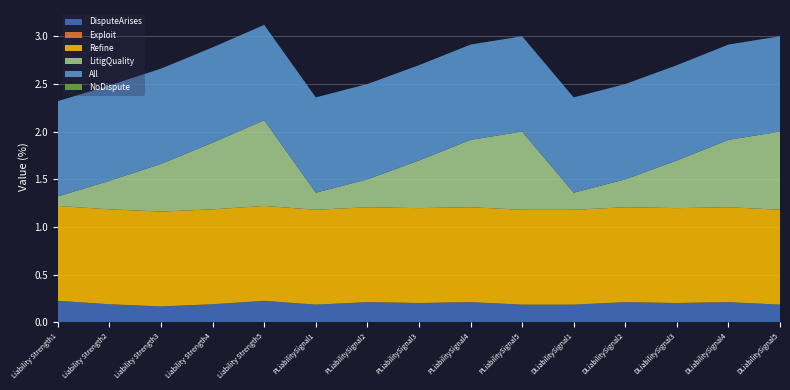

Reading left to right, extract all data points from this chart.

DisputeArises: Liability Strength1=0.2	Liability Strength2=0.2	Liability Strength3=0.2	Liability Strength4=0.2	Liability Strength5=0.2	PLiabilitySignal1=0.2	PLiabilitySignal2=0.2	PLiabilitySignal3=0.2	PLiabilitySignal4=0.2	PLiabilitySignal5=0.2	DLiabilitySignal1=0.2	DLiabilitySignal2=0.2	DLiabilitySignal3=0.2	DLiabilitySignal4=0.2	DLiabilitySignal5=0.2
Exploit: Liability Strength1=0.0	Liability Strength2=0.0	Liability Strength3=0.0	Liability Strength4=0.0	Liability Strength5=0.0	PLiabilitySignal1=0.0	PLiabilitySignal2=0.0	PLiabilitySignal3=0.0	PLiabilitySignal4=0.0	PLiabilitySignal5=0.0	DLiabilitySignal1=0.0	DLiabilitySignal2=0.0	DLiabilitySignal3=0.0	DLiabilitySignal4=0.0	DLiabilitySignal5=0.0
Refine: Liability Strength1=1.0	Liability Strength2=1.0	Liability Strength3=1.0	Liability Strength4=1.0	Liability Strength5=1.0	PLiabilitySignal1=1.0	PLiabilitySignal2=1.0	PLiabilitySignal3=1.0	PLiabilitySignal4=1.0	PLiabilitySignal5=1.0	DLiabilitySignal1=1.0	DLiabilitySignal2=1.0	DLiabilitySignal3=1.0	DLiabilitySignal4=1.0	DLiabilitySignal5=1.0
LitigQuality: Liability Strength1=0.1	Liability Strength2=0.3	Liability Strength3=0.5	Liability Strength4=0.7	Liability Strength5=0.9	PLiabilitySignal1=0.2	PLiabilitySignal2=0.3	PLiabilitySignal3=0.5	PLiabilitySignal4=0.7	PLiabilitySignal5=0.8	DLiabilitySignal1=0.2	DLiabilitySignal2=0.3	DLiabilitySignal3=0.5	DLiabilitySignal4=0.7	DLiabilitySignal5=0.8
All: Liability Strength1=1.0	Liability Strength2=1.0	Liability Strength3=1.0	Liability Strength4=1.0	Liability Strength5=1.0	PLiabilitySignal1=1.0	PLiabilitySignal2=1.0	PLiabilitySignal3=1.0	PLiabilitySignal4=1.0	PLiabilitySignal5=1.0	DLiabilitySignal1=1.0	DLiabilitySignal2=1.0	DLiabilitySignal3=1.0	DLiabilitySignal4=1.0	DLiabilitySignal5=1.0
NoDispute: Liability Strength1=0.0	Liability Strength2=0.0	Liability Strength3=0.0	Liability Strength4=0.0	Liability Strength5=0.0	PLiabilitySignal1=0.0	PLiabilitySignal2=0.0	PLiabilitySignal3=0.0	PLiabilitySignal4=0.0	PLiabilitySignal5=0.0	DLiabilitySignal1=0.0	DLiabilitySignal2=0.0	DLiabilitySignal3=0.0	DLiabilitySignal4=0.0	DLiabilitySignal5=0.0